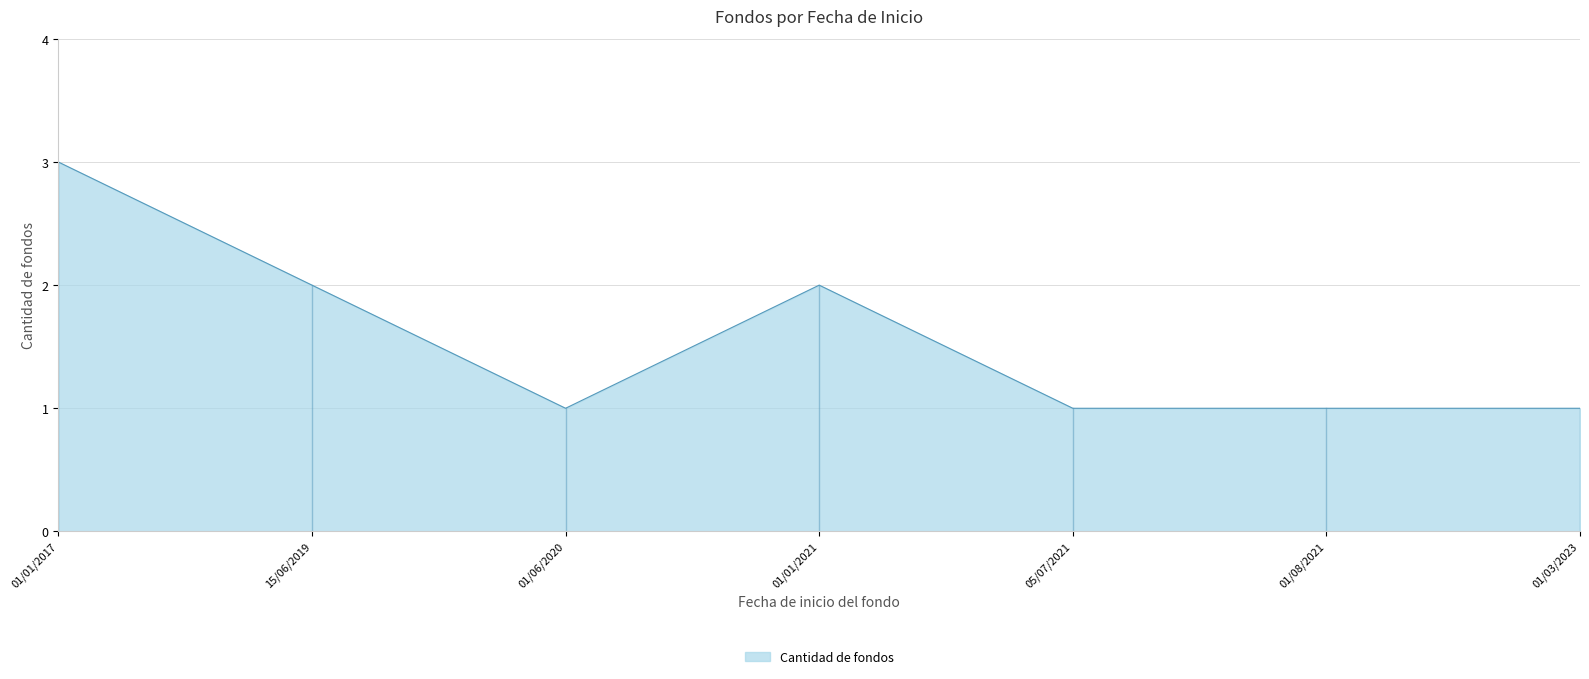

What position from the left is 05/07/2021?

5